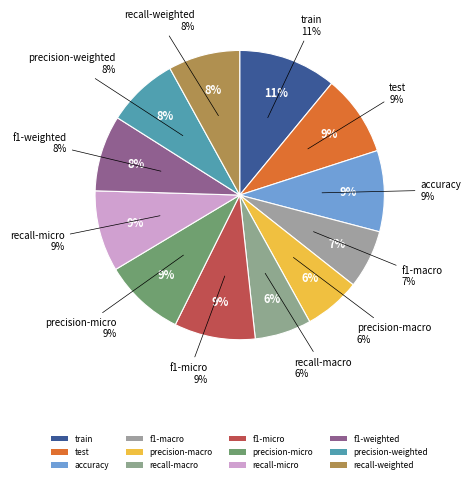

To the nearest percent, what portion does precision-weighted represent?

8%